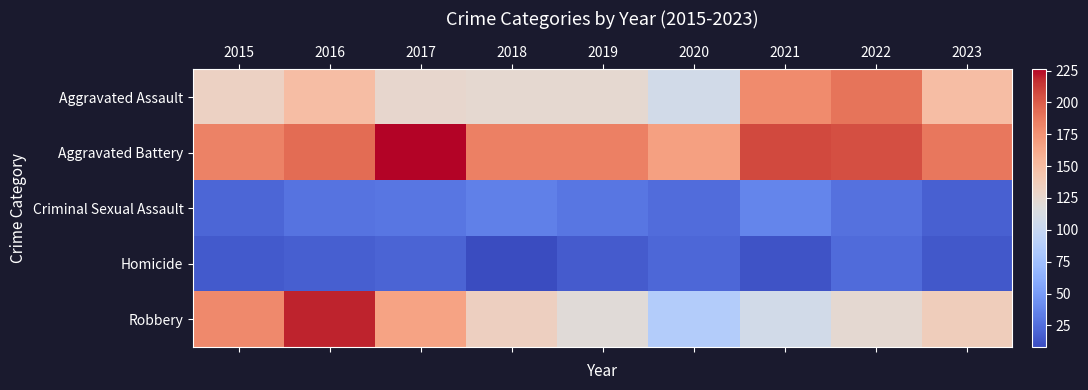

How many values in the Robbery series exceed 134?

4